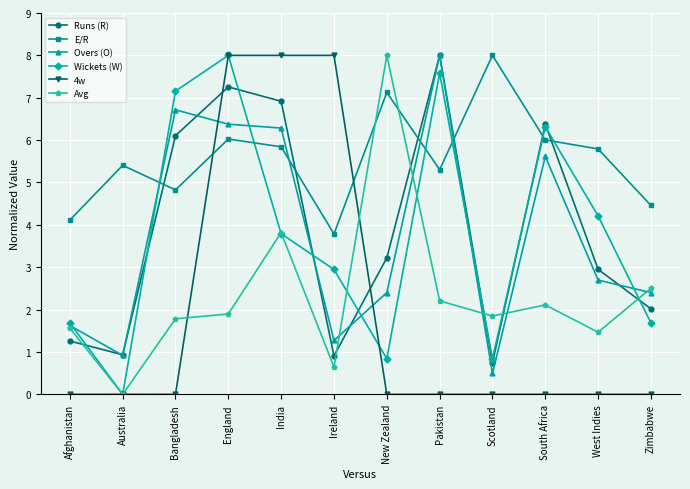

Reading left to right, list all the values displayed in this chart.

Runs (R): Afghanistan=1.3	Australia=0.9	Bangladesh=6.1	England=7.3	India=6.9	Ireland=0.9	New Zealand=3.2	Pakistan=8.0	Scotland=0.7	South Africa=6.4	West Indies=3.0	Zimbabwe=2.0
E/R: Afghanistan=4.1	Australia=5.4	Bangladesh=4.8	England=6.0	India=5.8	Ireland=3.8	New Zealand=7.1	Pakistan=5.3	Scotland=8.0	South Africa=6.0	West Indies=5.8	Zimbabwe=4.5
Overs (O): Afghanistan=1.6	Australia=0.9	Bangladesh=6.7	England=6.4	India=6.3	Ireland=1.3	New Zealand=2.4	Pakistan=8.0	Scotland=0.5	South Africa=5.6	West Indies=2.7	Zimbabwe=2.4
Wickets (W): Afghanistan=1.7	Australia=0.0	Bangladesh=7.2	England=8.0	India=3.8	Ireland=2.9	New Zealand=0.8	Pakistan=7.6	Scotland=0.8	South Africa=6.3	West Indies=4.2	Zimbabwe=1.7
4w: Afghanistan=0.0	Australia=0.0	Bangladesh=0.0	England=8.0	India=8.0	Ireland=8.0	New Zealand=0.0	Pakistan=0.0	Scotland=0.0	South Africa=0.0	West Indies=0.0	Zimbabwe=0.0
Avg: Afghanistan=1.6	Australia=0.0	Bangladesh=1.8	England=1.9	India=3.8	Ireland=0.6	New Zealand=8.0	Pakistan=2.2	Scotland=1.8	South Africa=2.1	West Indies=1.5	Zimbabwe=2.5